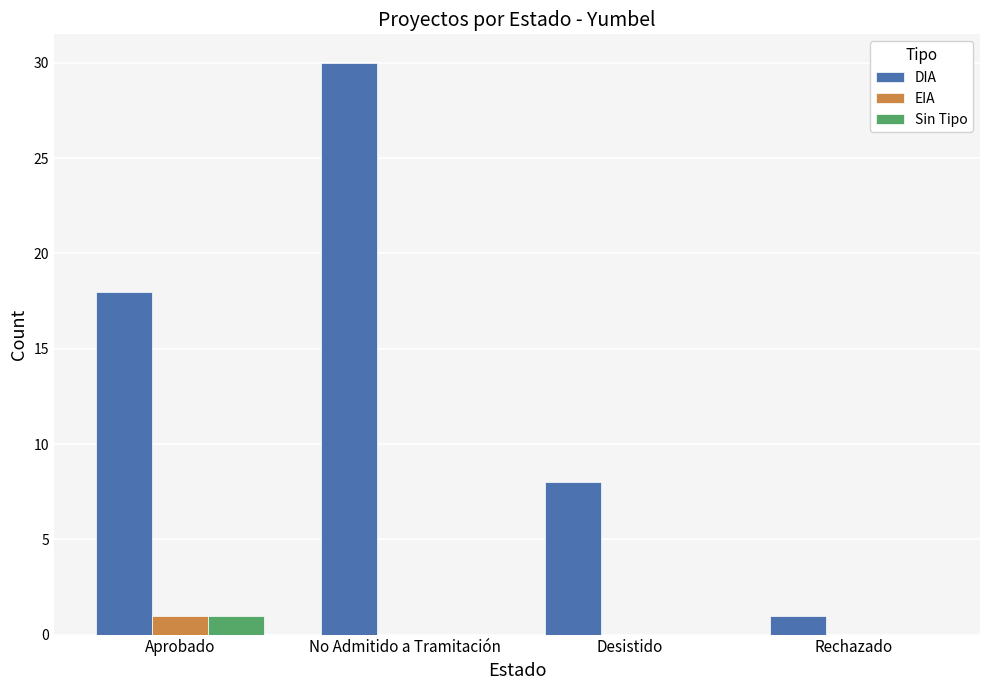

Which category has the highest value across all series?

No Admitido a Tramitación